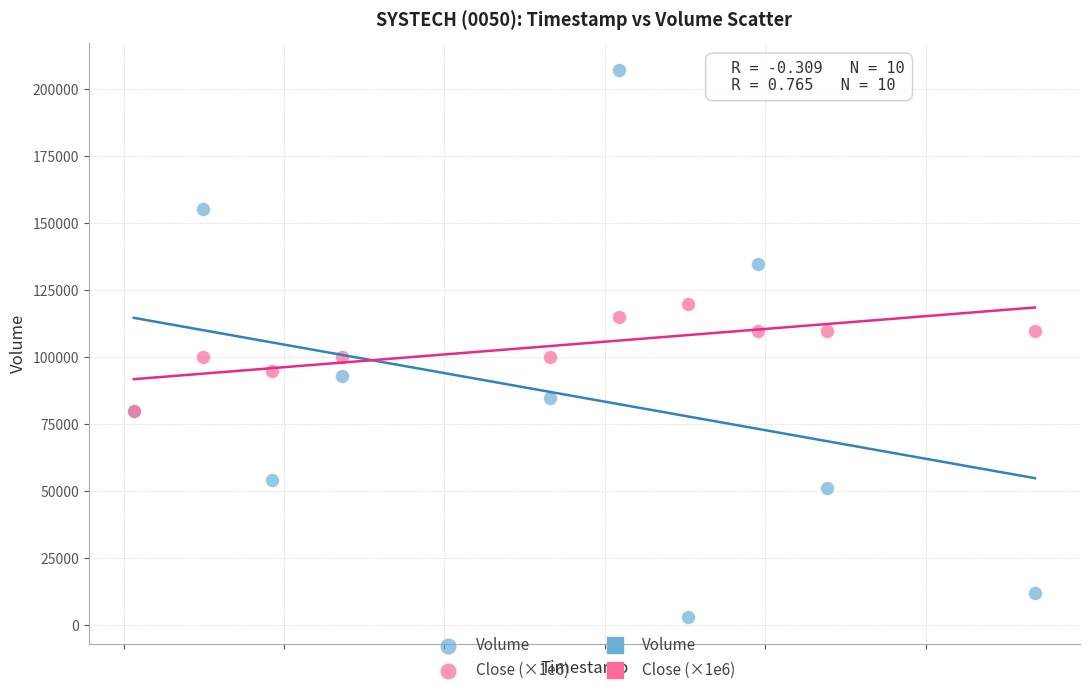

Which series reaches the minimum Y coordinate?

Volume